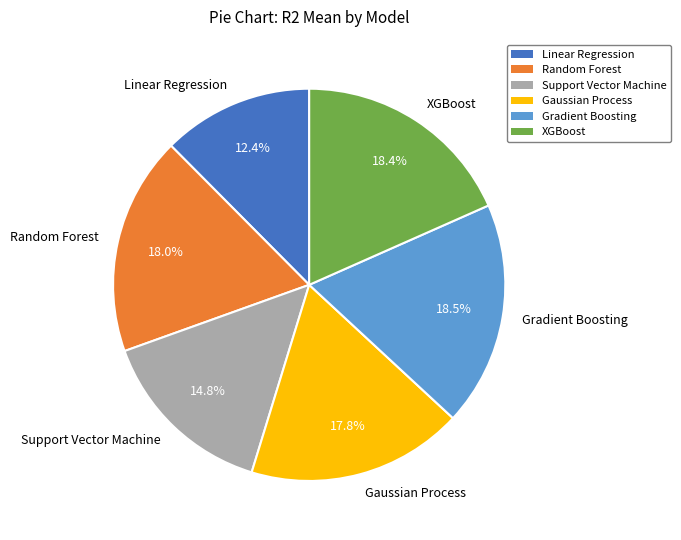

How many segments does this pie chart have?

6